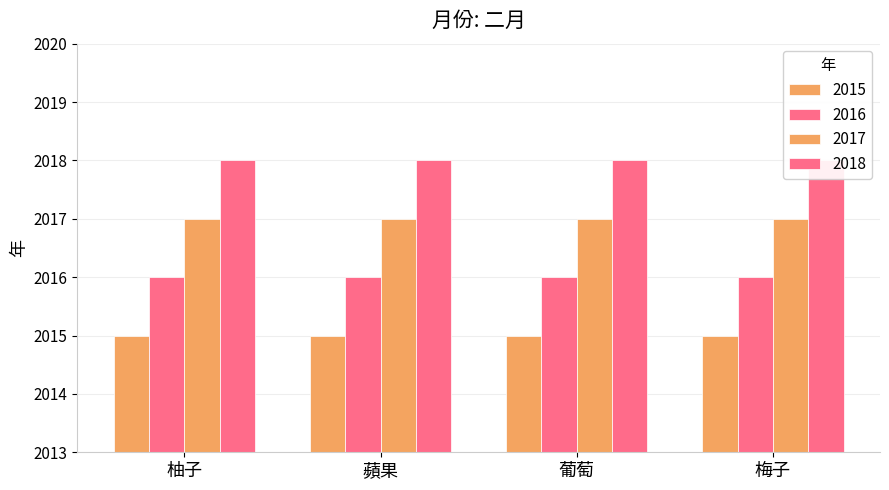

What is the value of the 2016 bar at the 4th from the left?

2016